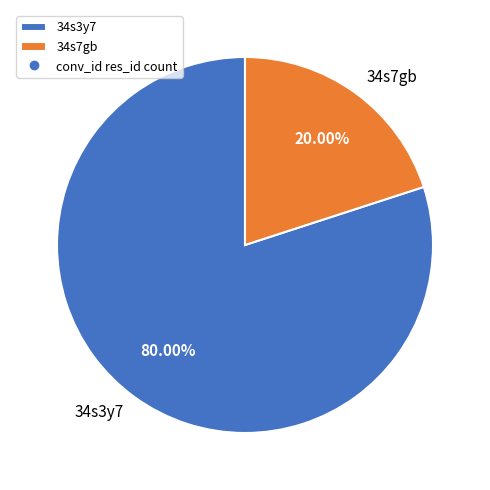

What is the ratio of the value at 34s3y7 to the value at 34s7gb?

4.0